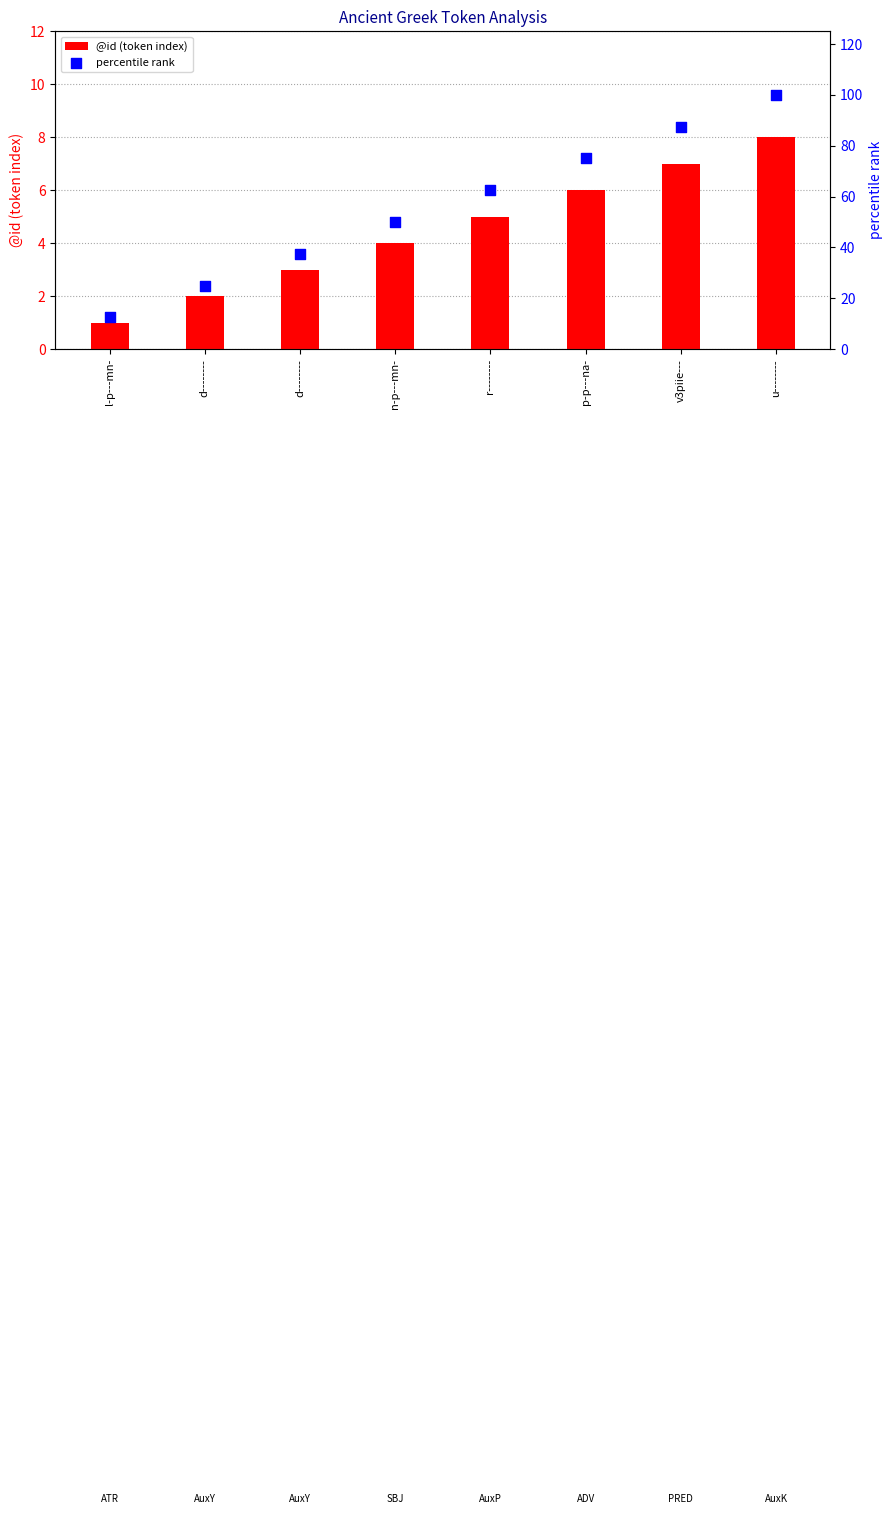

What are all the series names shown in the legend?

@id (token index), percentile rank